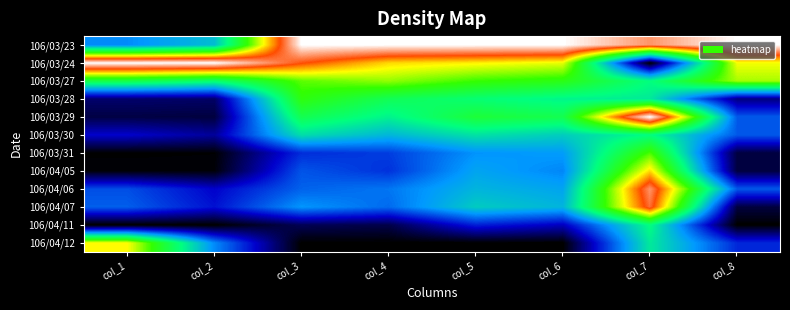

At how many categories does at least one series exceed 0?

8